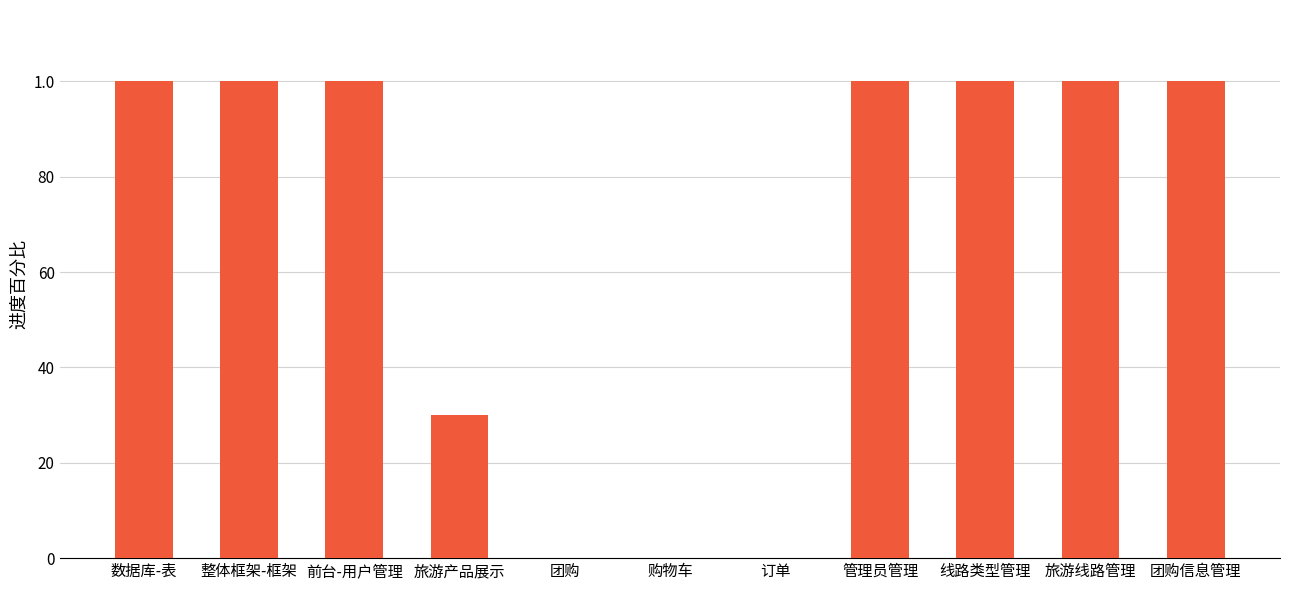

Are the bars horizontal?

No